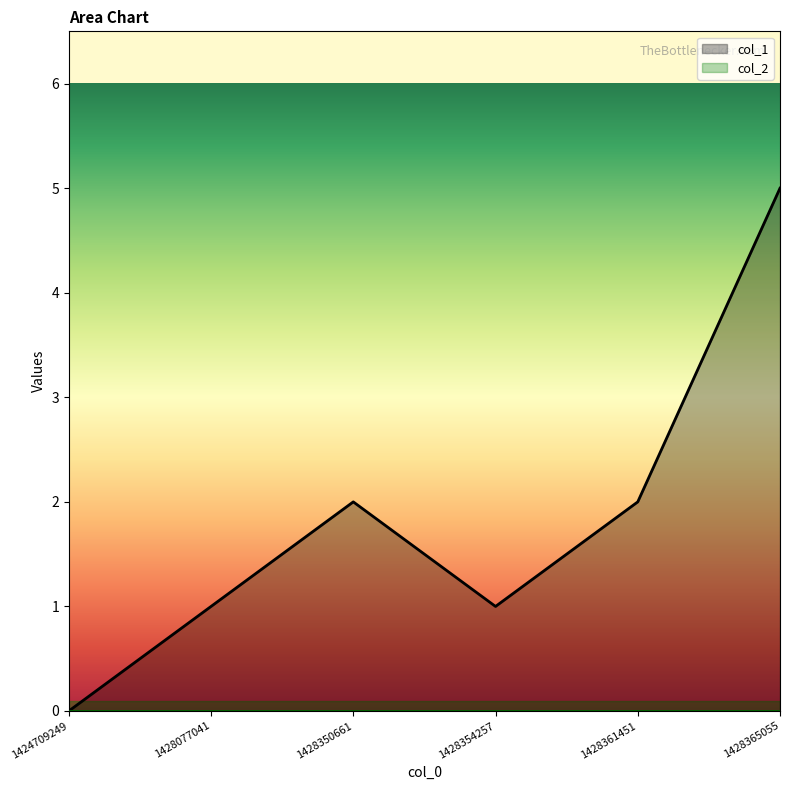

How many values exceed 2?

1